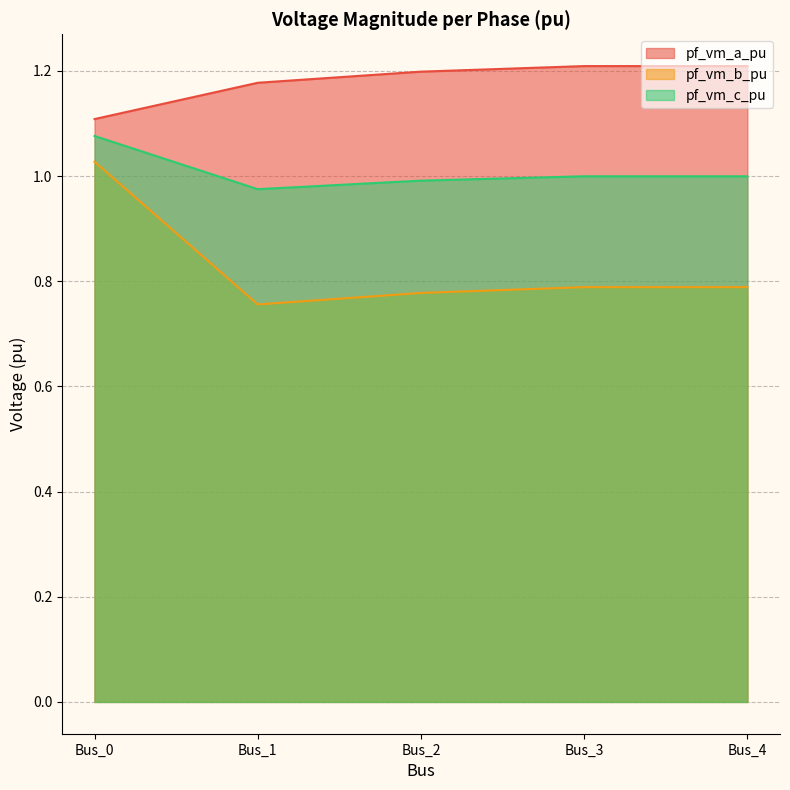

What is the value of the pf_vm_b_pu point at the 5th from the left?

0.8